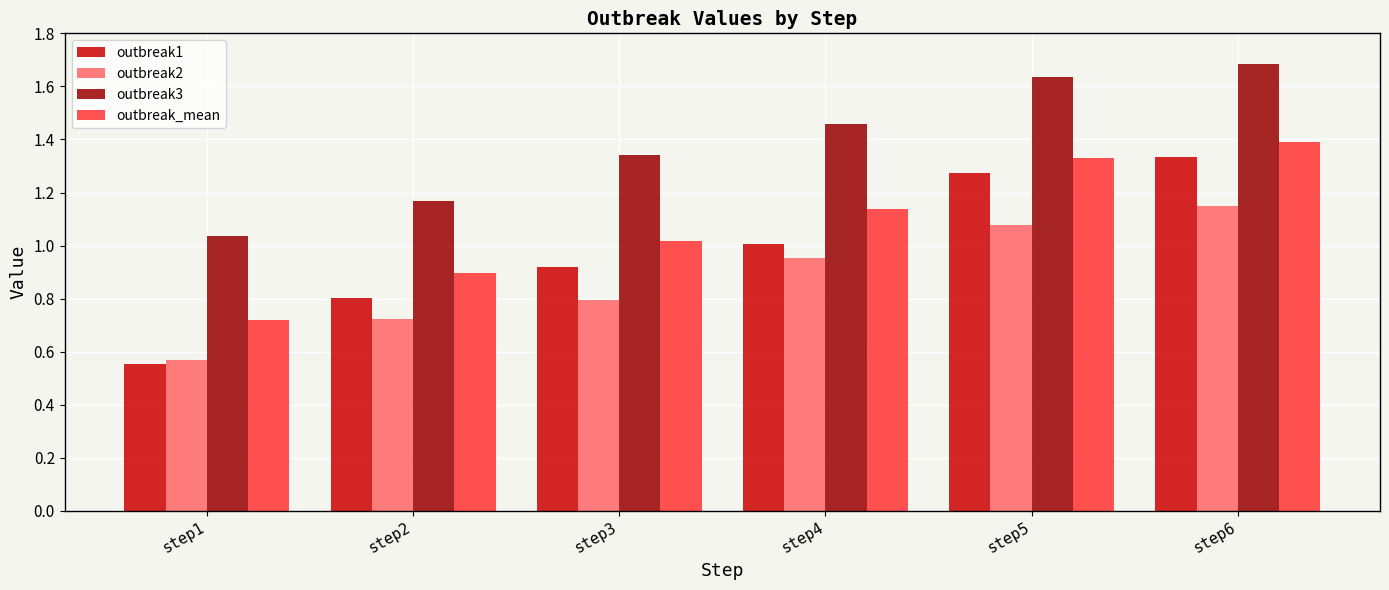

List the labels in order of outbreak2 value, smallest first.

step1, step2, step3, step4, step5, step6